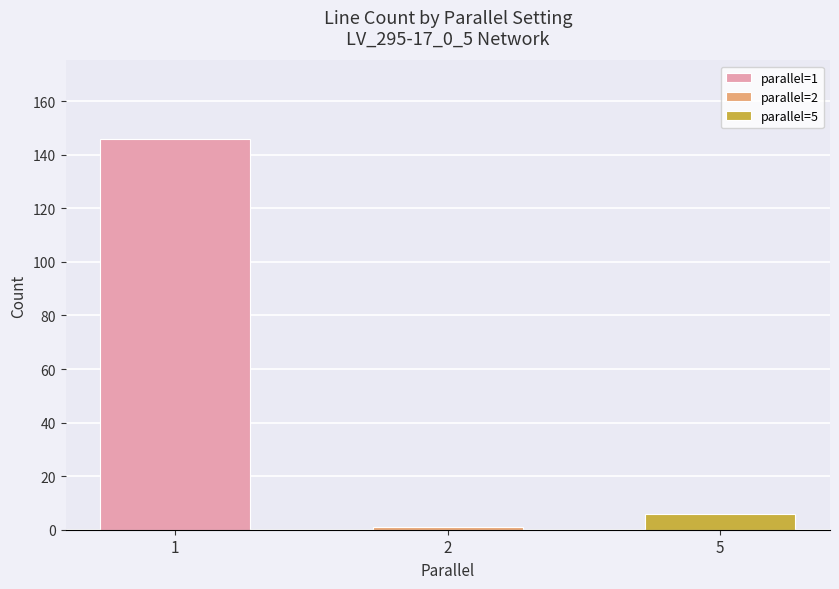

Are the bars horizontal?

No